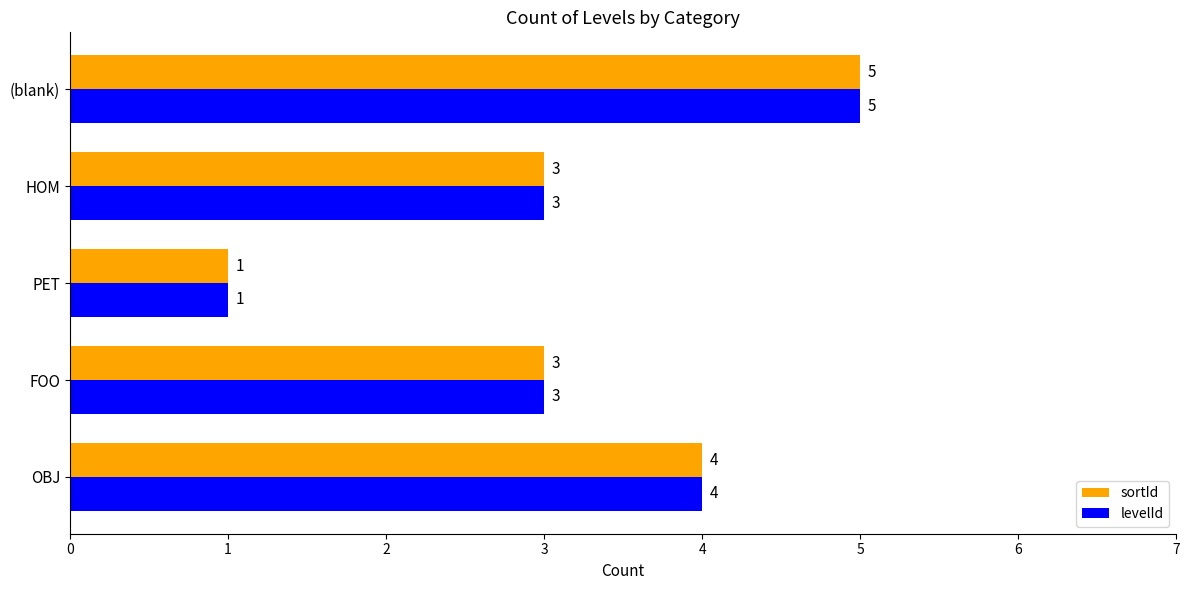

Read the sortId value at HOM.

3